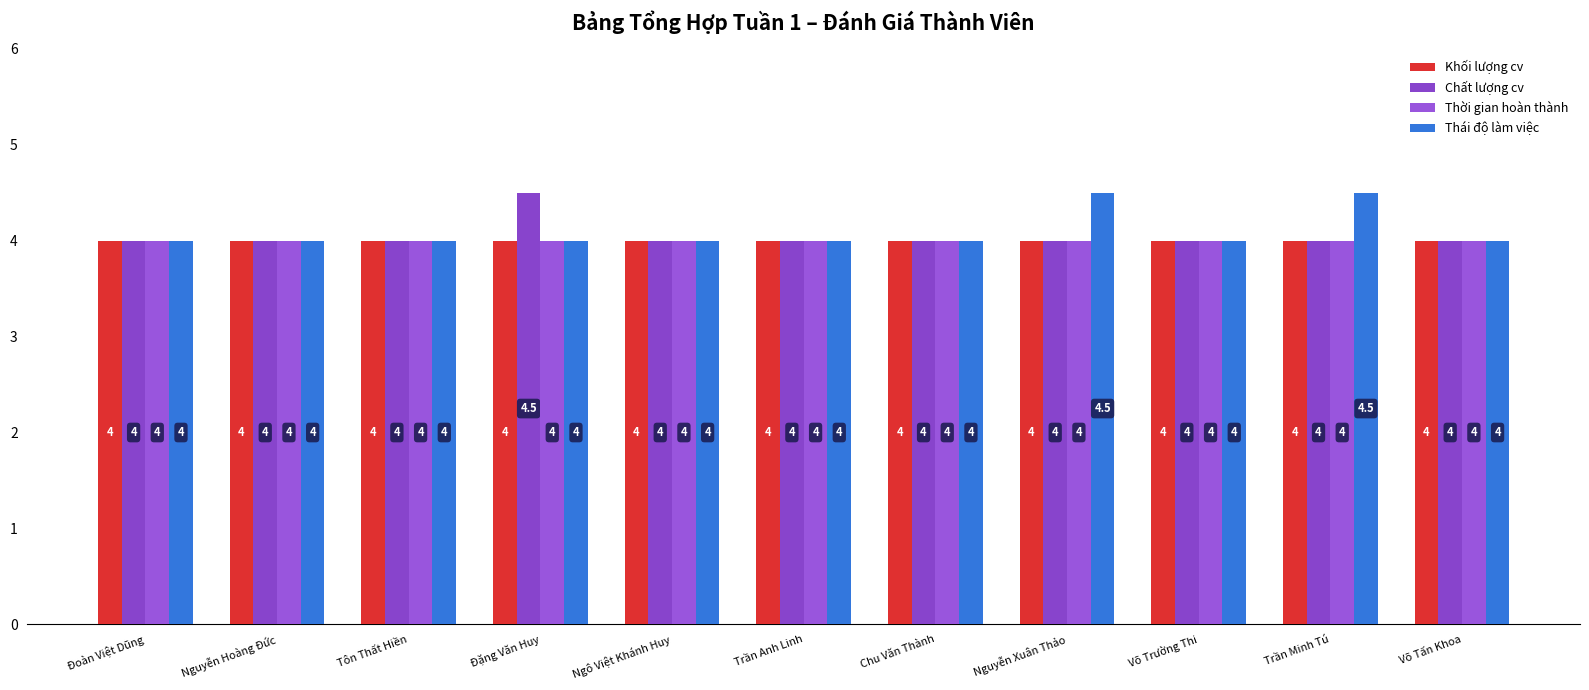

Does the chart contain any negative values?

No